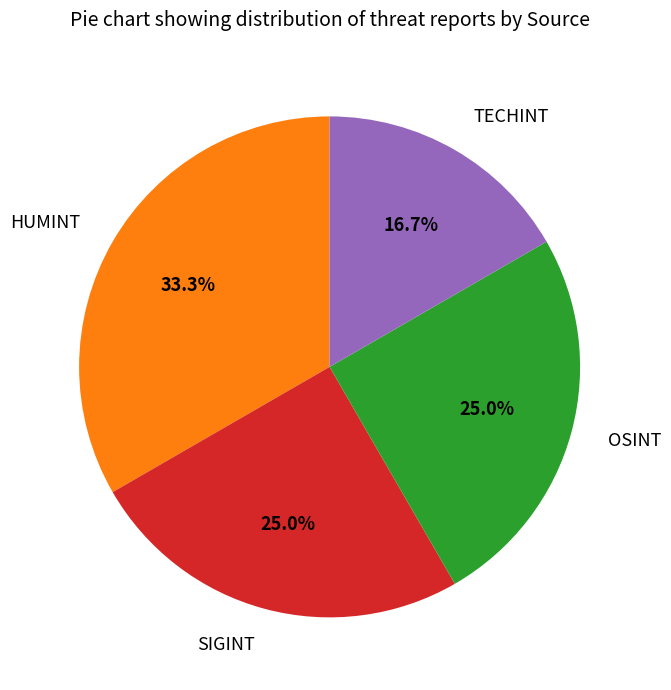

The TECHINT slice represents 8% of the pie. True or false?

False